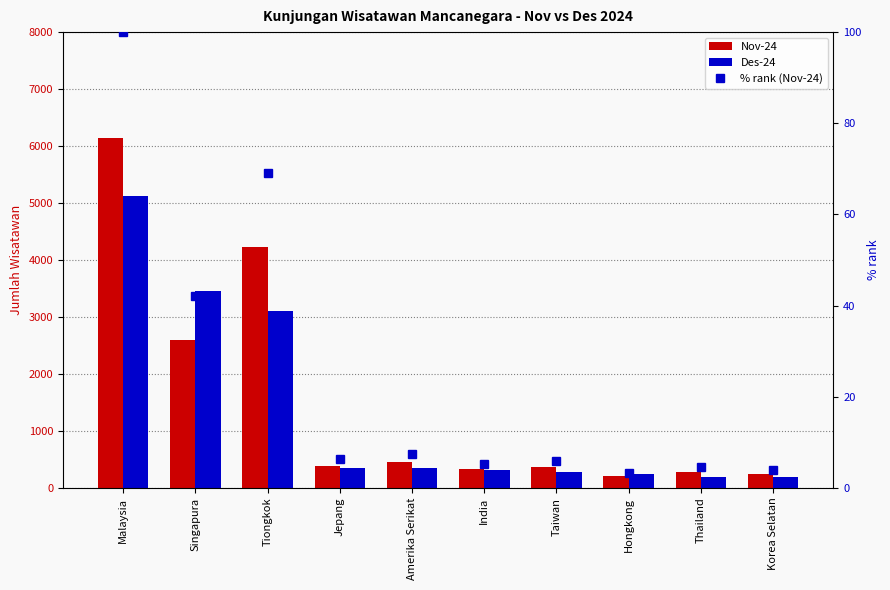

The Nov-24 series shows 6137.0 at Malaysia. True or false?

True